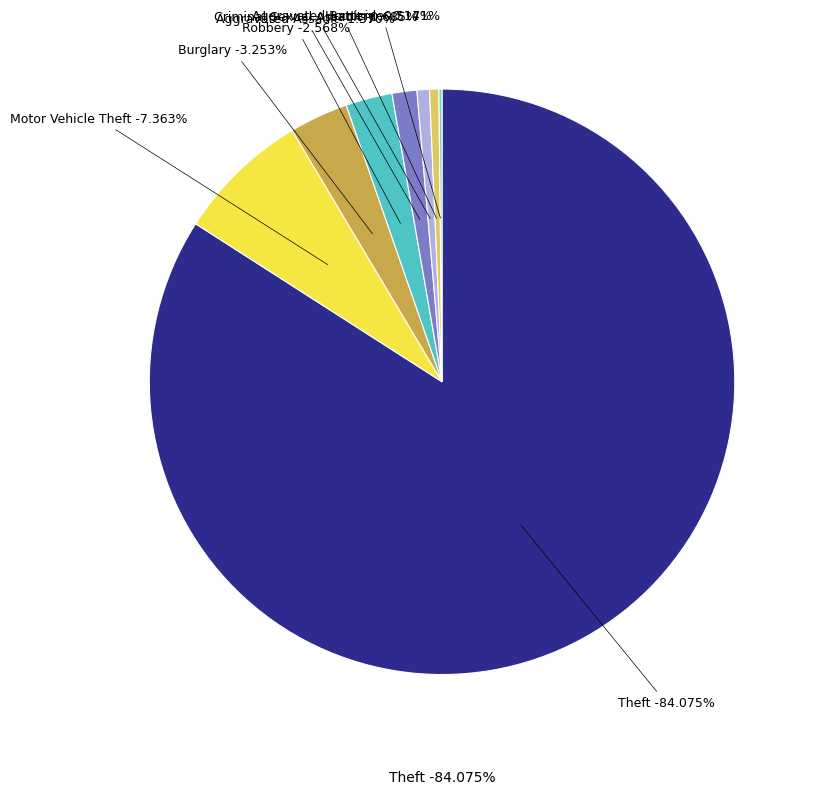

How many slices are in this pie chart?

8